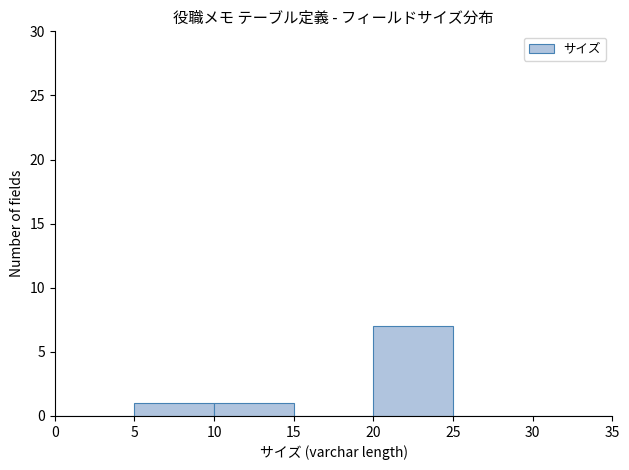

How tall is the bar that spans 20 to 25 on the x-axis? The values are not printed on the chart, so give them approximately, as read against the axis.

7